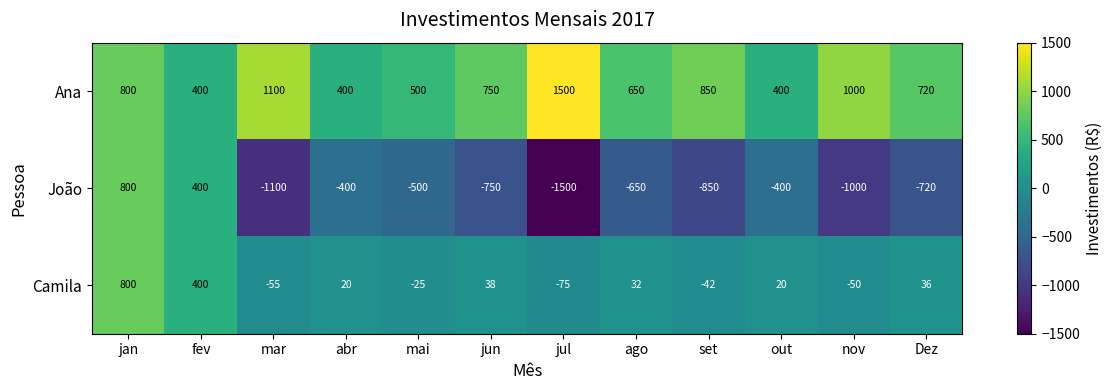

What is the difference between the highest and lowest values at ago?

1300